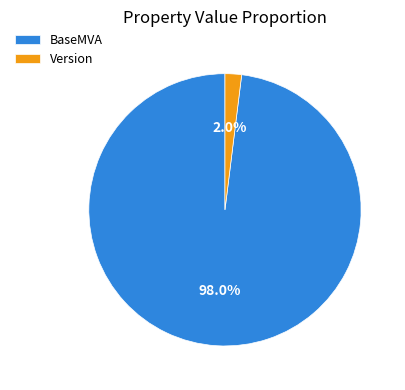

Rank the categories by value from highest to lowest.

BaseMVA, Version